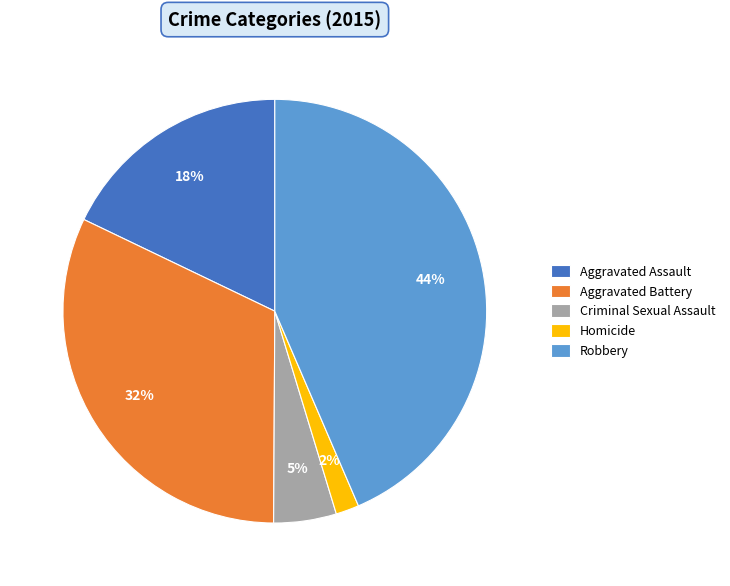

To the nearest percent, what is the average slice percentage?

20%